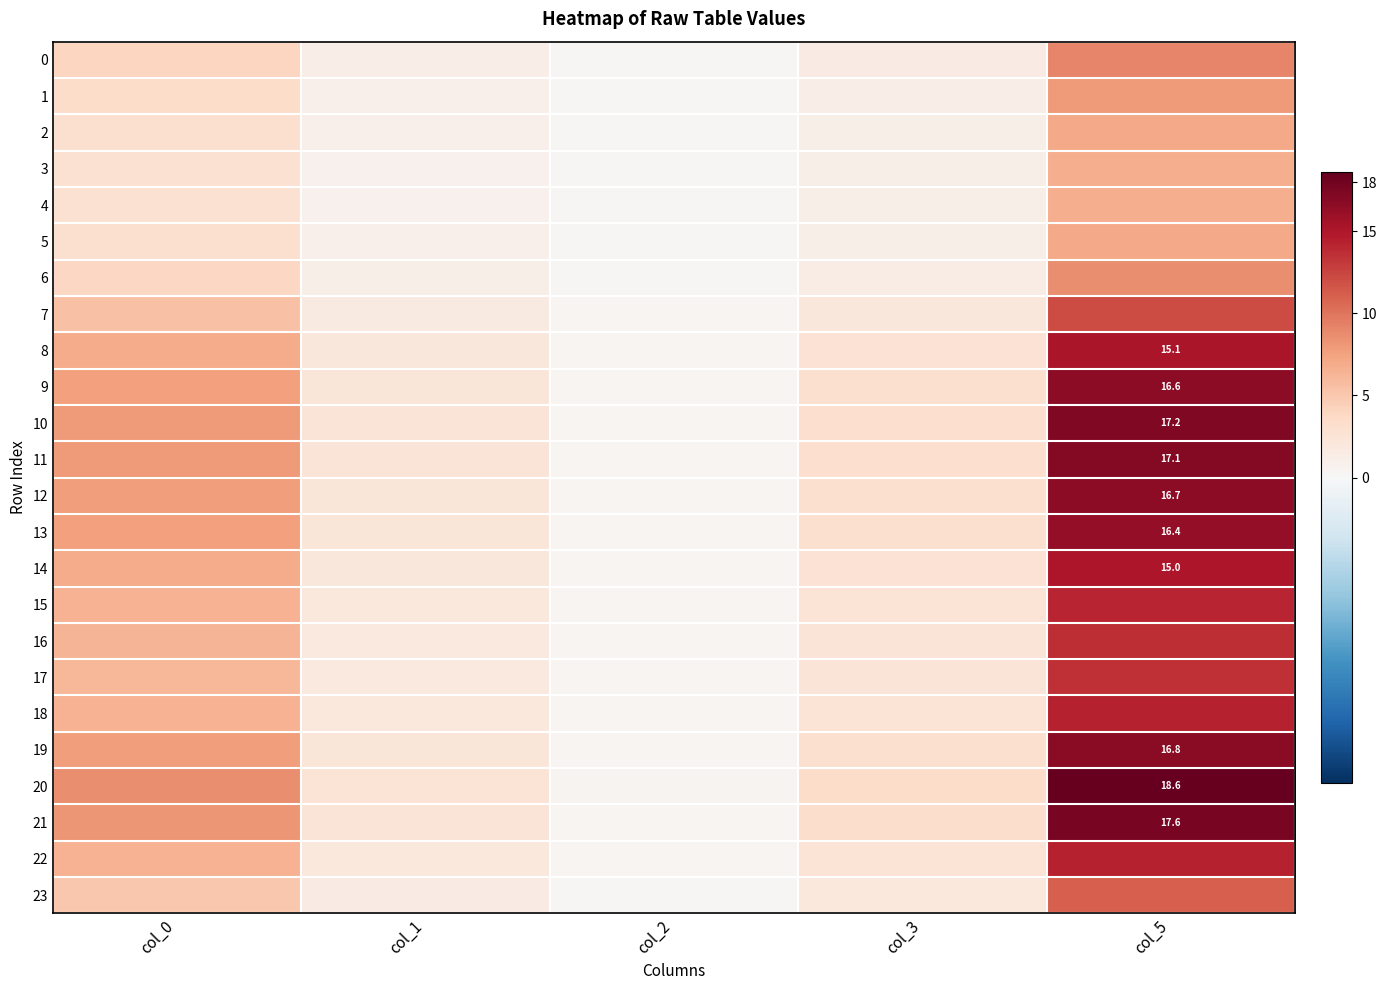

Is the value of 12 at col_5 greater than the value of 1 at col_1?

Yes